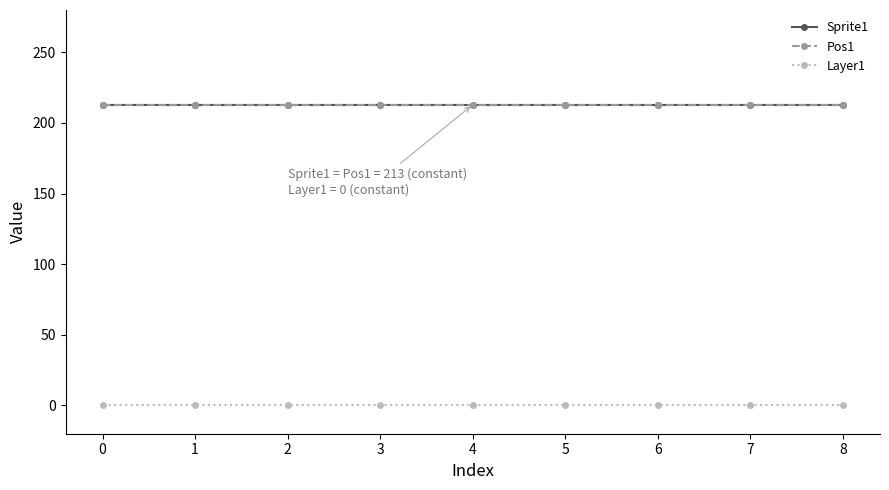

At how many categories does at least one series exceed 206?

9